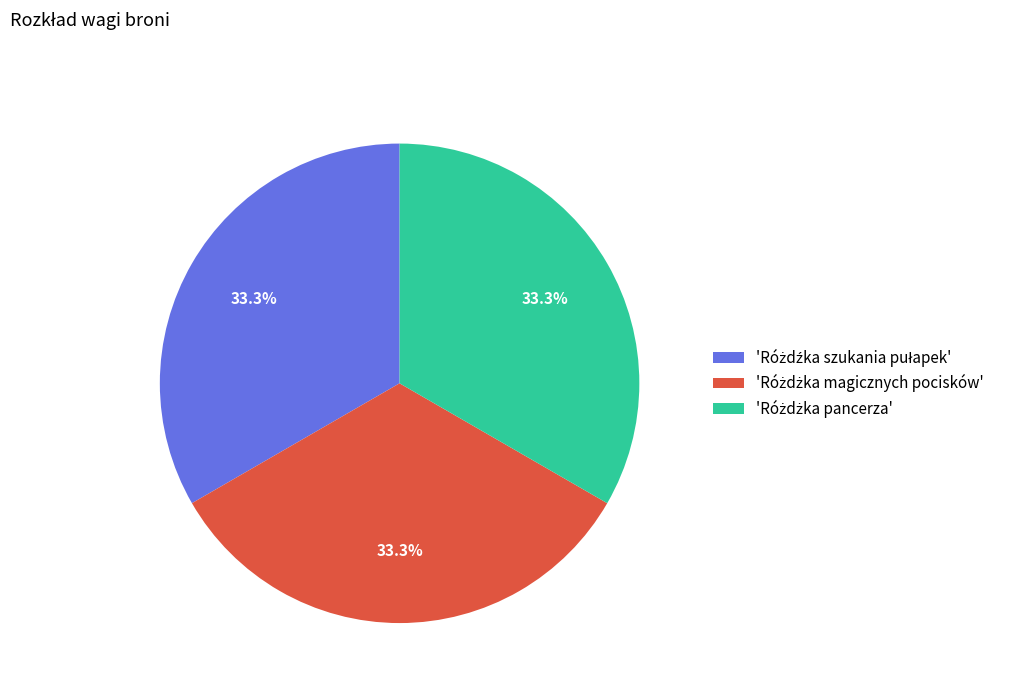

Does any single category account for the majority?

No